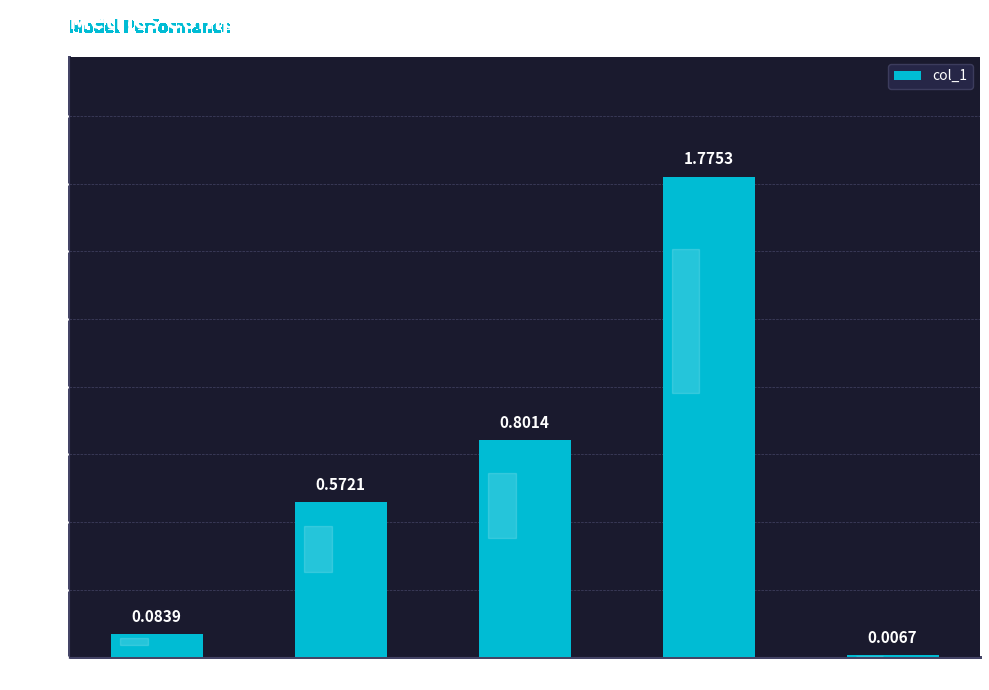

Which label corresponds to the largest value in the chart?

Training Time